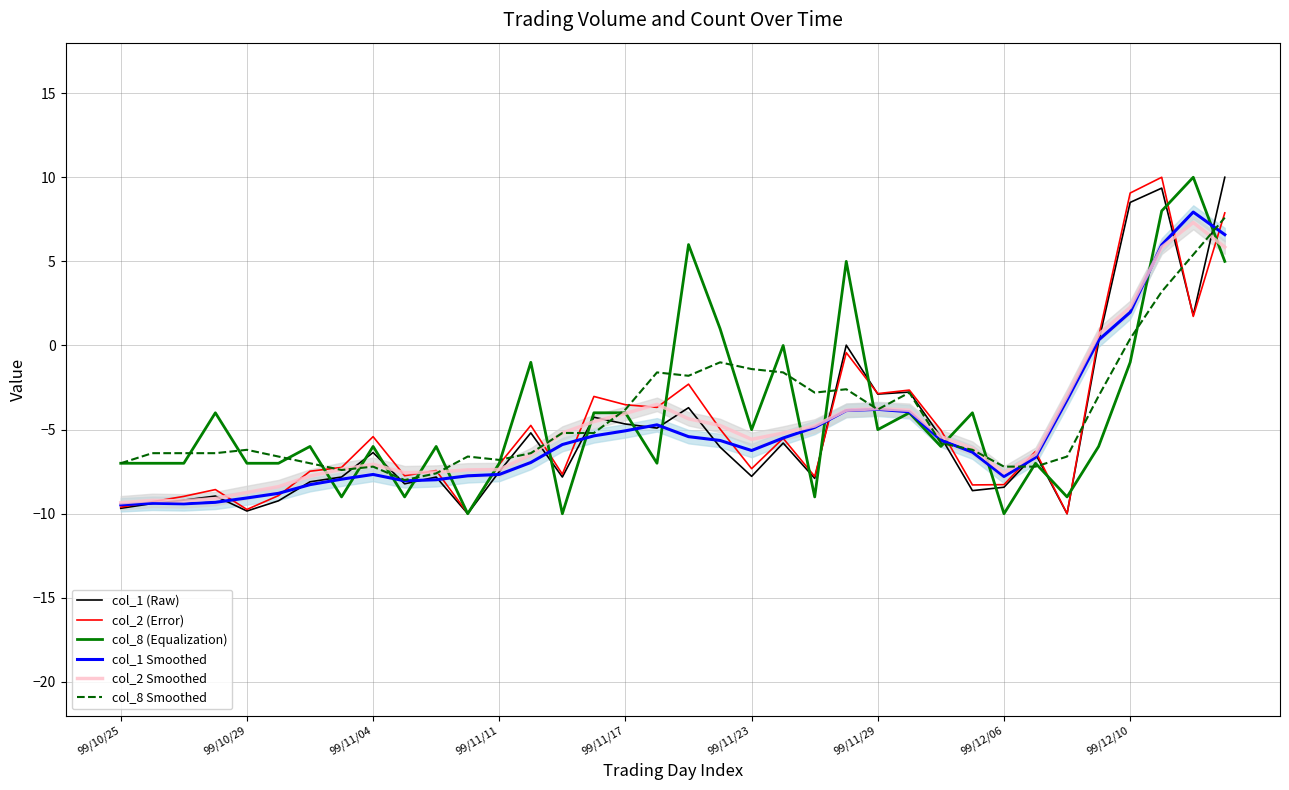

What is the sum of the col_2 (Error) values at 99/12/10 and 99/11/04?

3.6